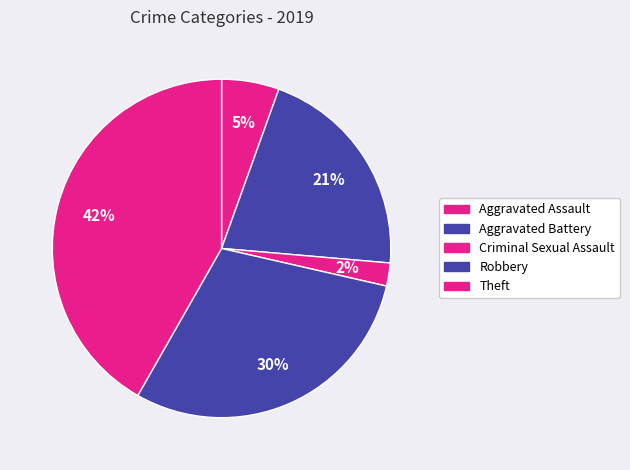

To the nearest percent, what is the difference between the largest and smallest slice percentages?

40%